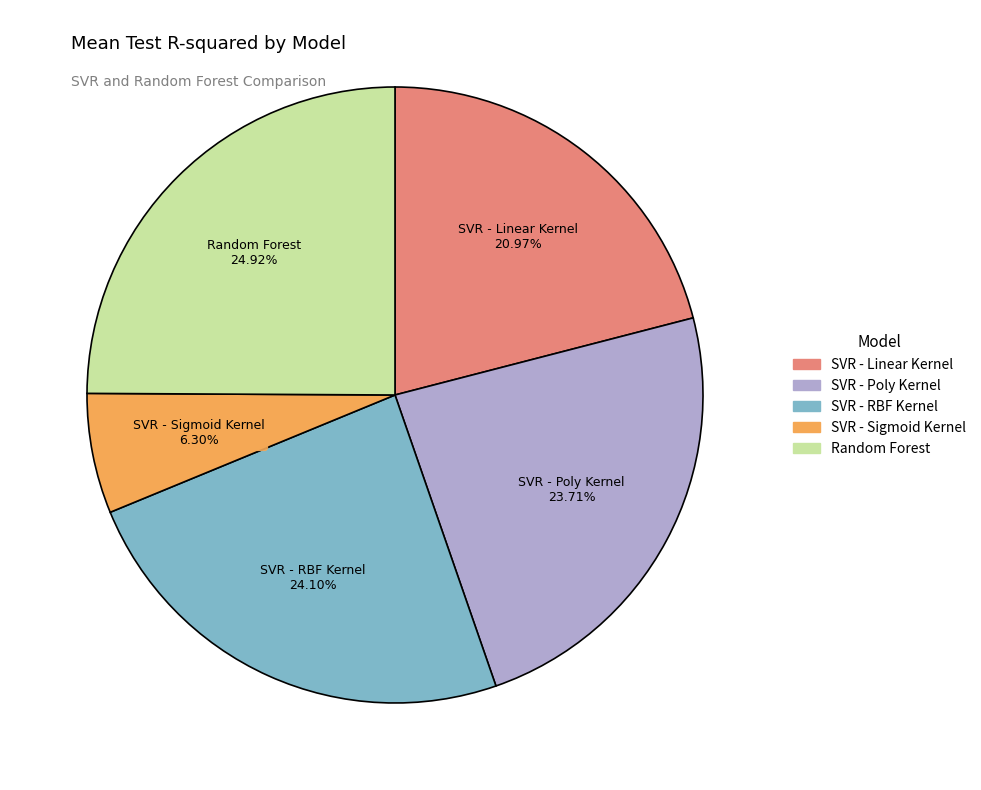

To the nearest percent, what is the difference between the largest and smallest slice percentages?

19%